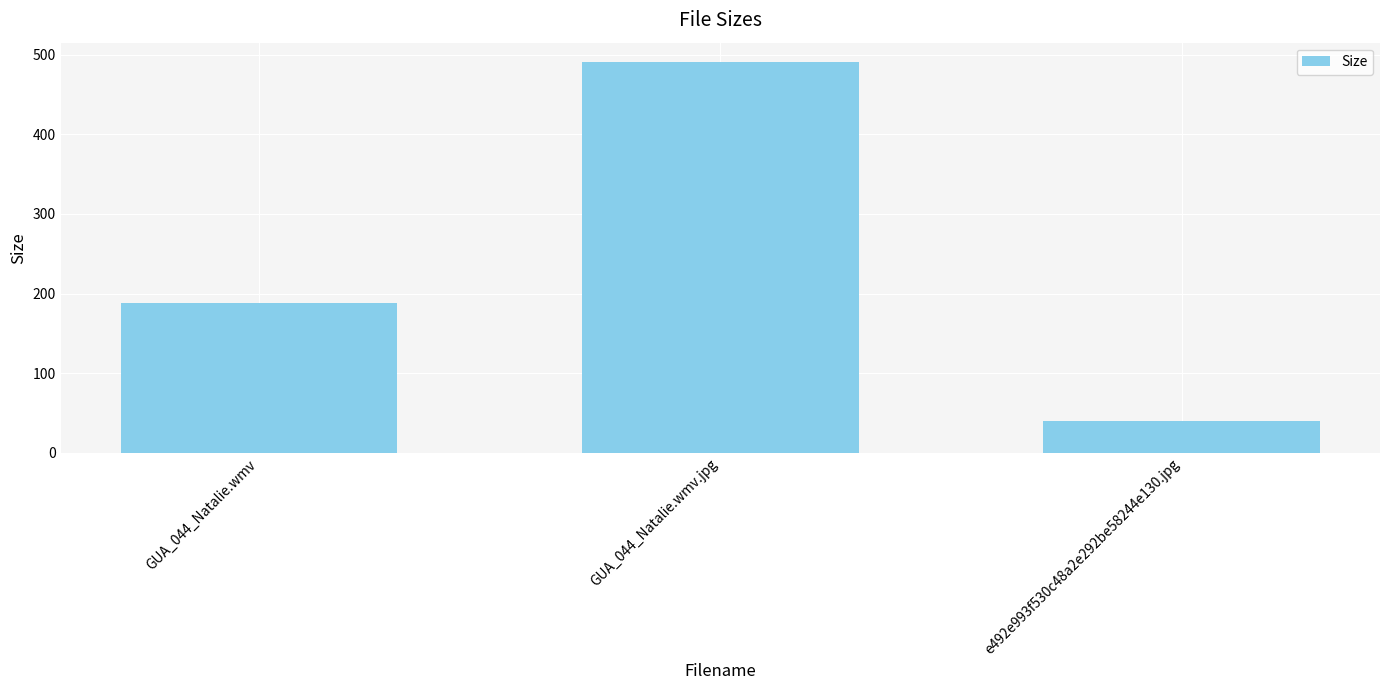

What is the greatest value displayed?

490.6